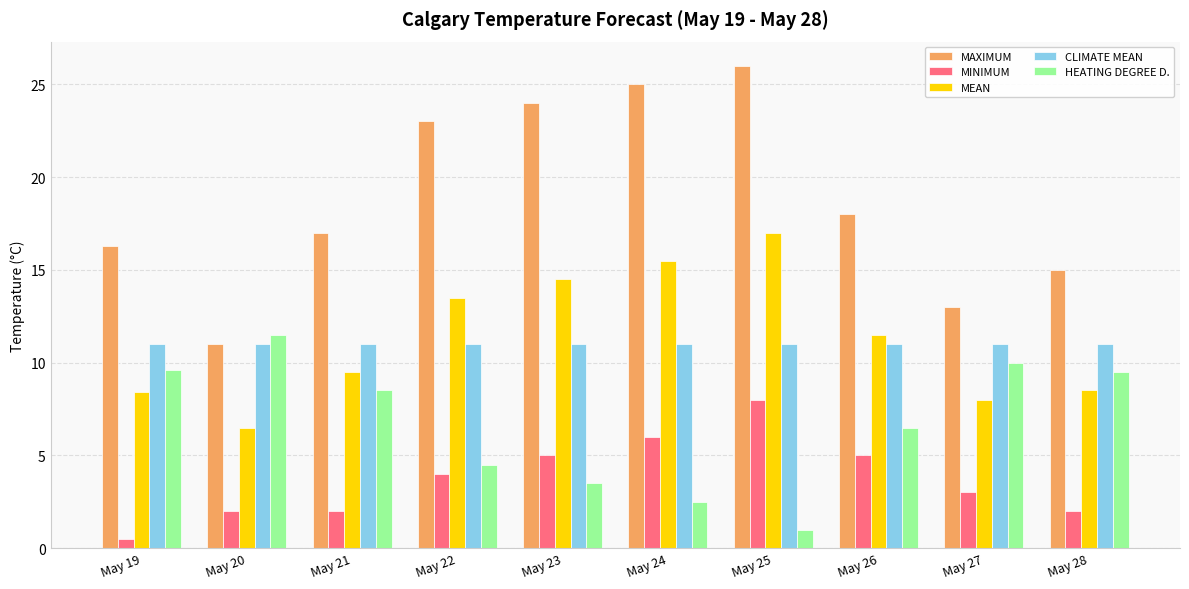

What is the value of the MEAN bar at the 3rd from the left?

9.5